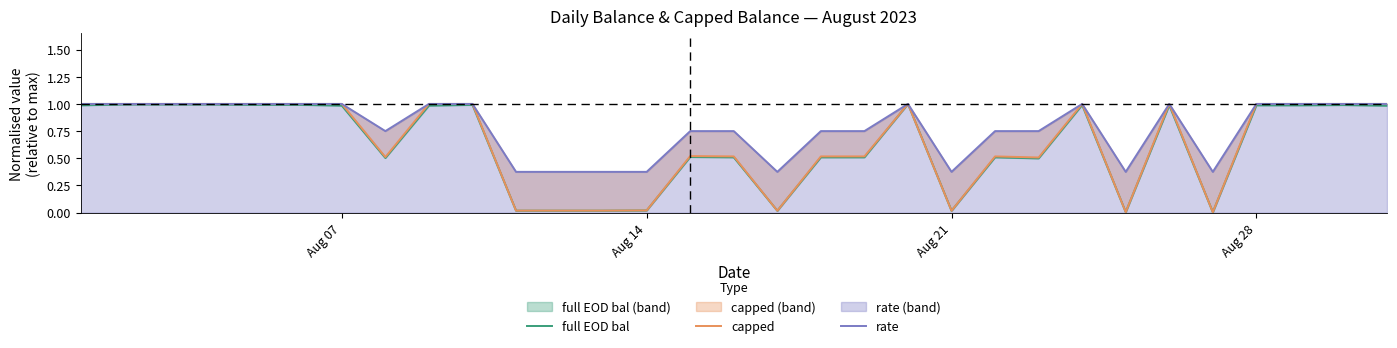

True or false: capped has a value of 1.5 at 30.

False